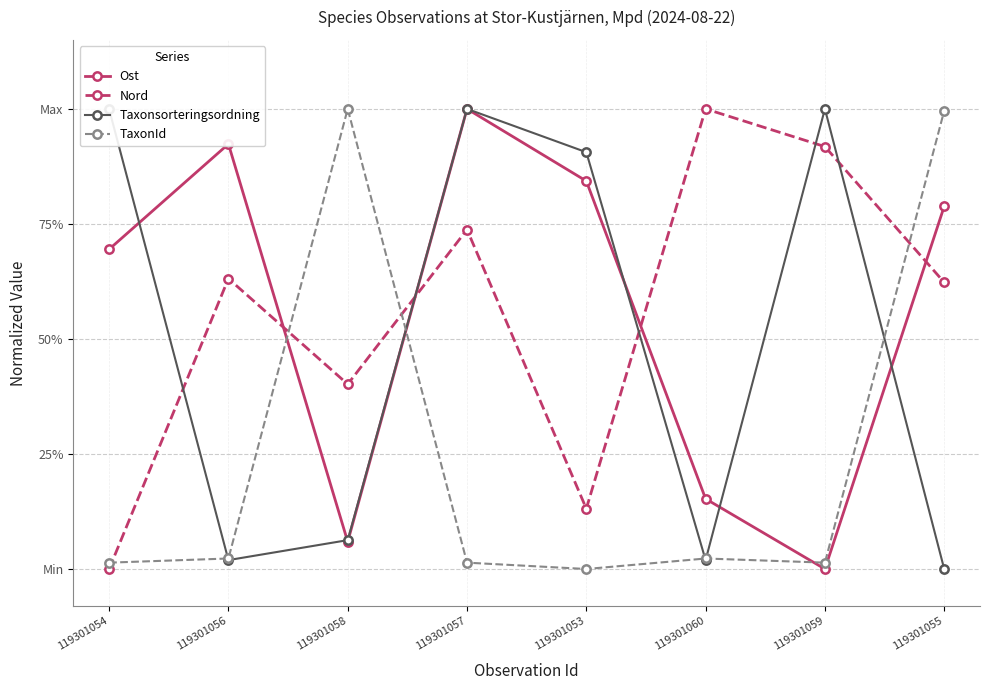

True or false: Taxonsorteringsordning has a value of 0.0 at 119301055.

True